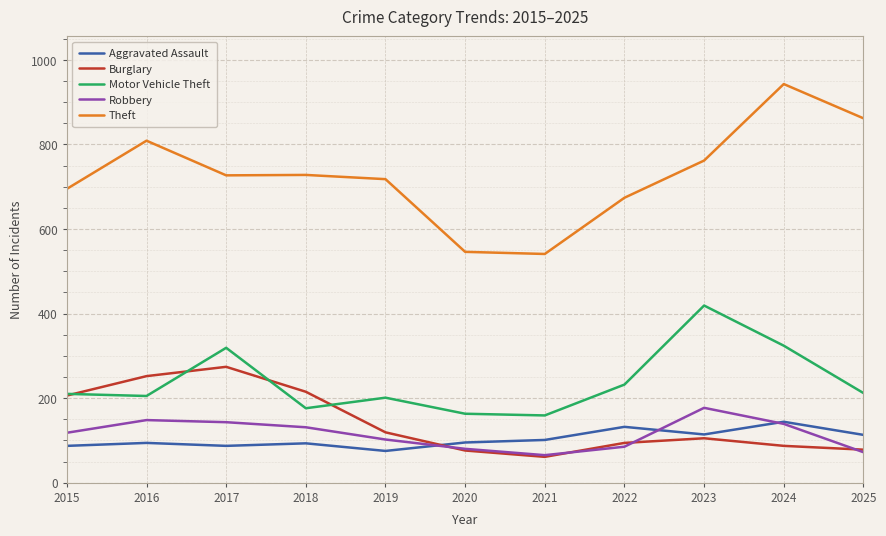

How many lines are shown in the chart?

5